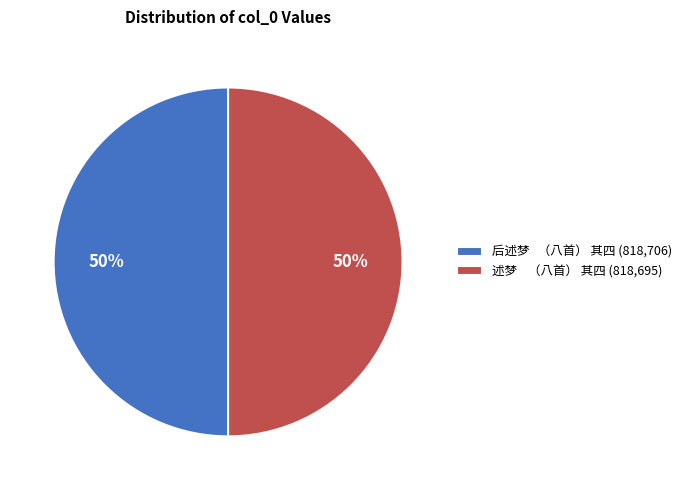

Is it true that 后述梦 （八首） 其四 (818,706) is 50% of the pie?

True